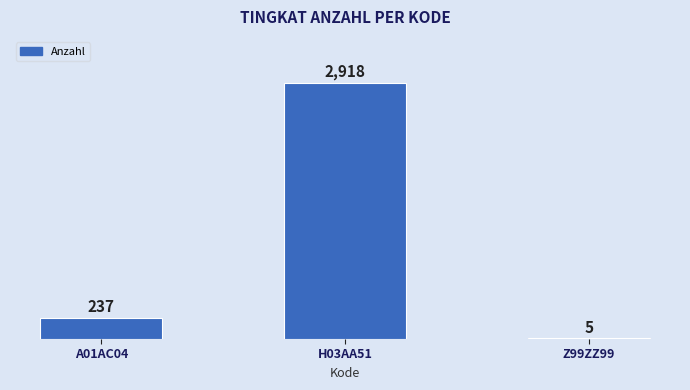

Read the value at A01AC04, to the nearest 100.

200